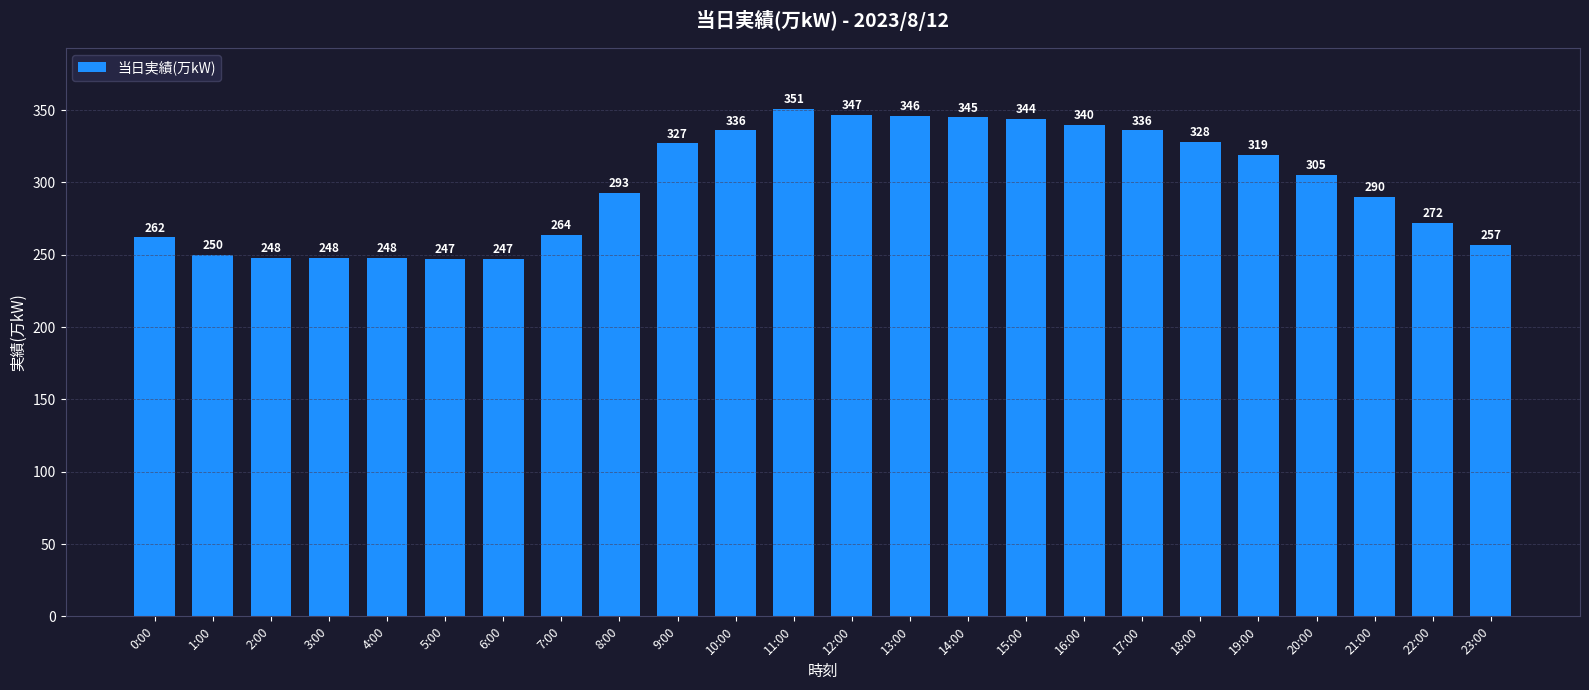

Approximately how many times larger is the value at 10:00 compared to 0:00?

1.3